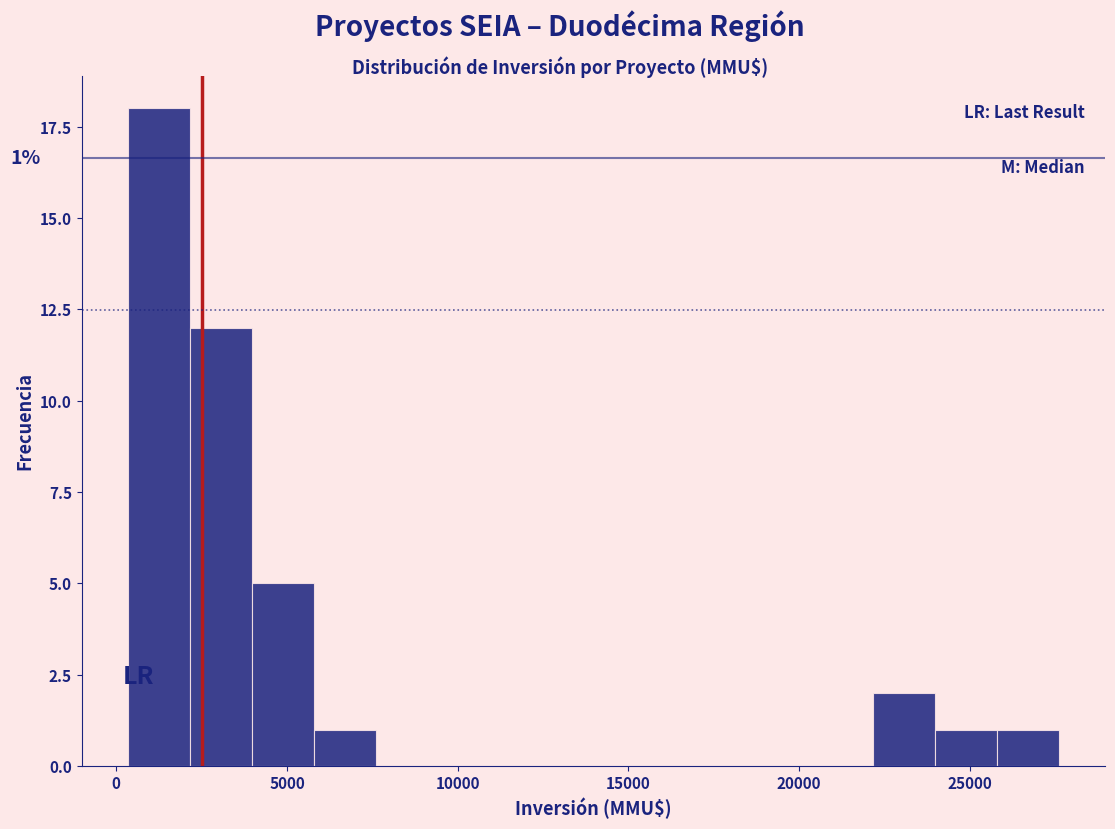

Around what value on the x-axis is the tallest bar? Give the approximate position of its centre, as read against the axis.

1500